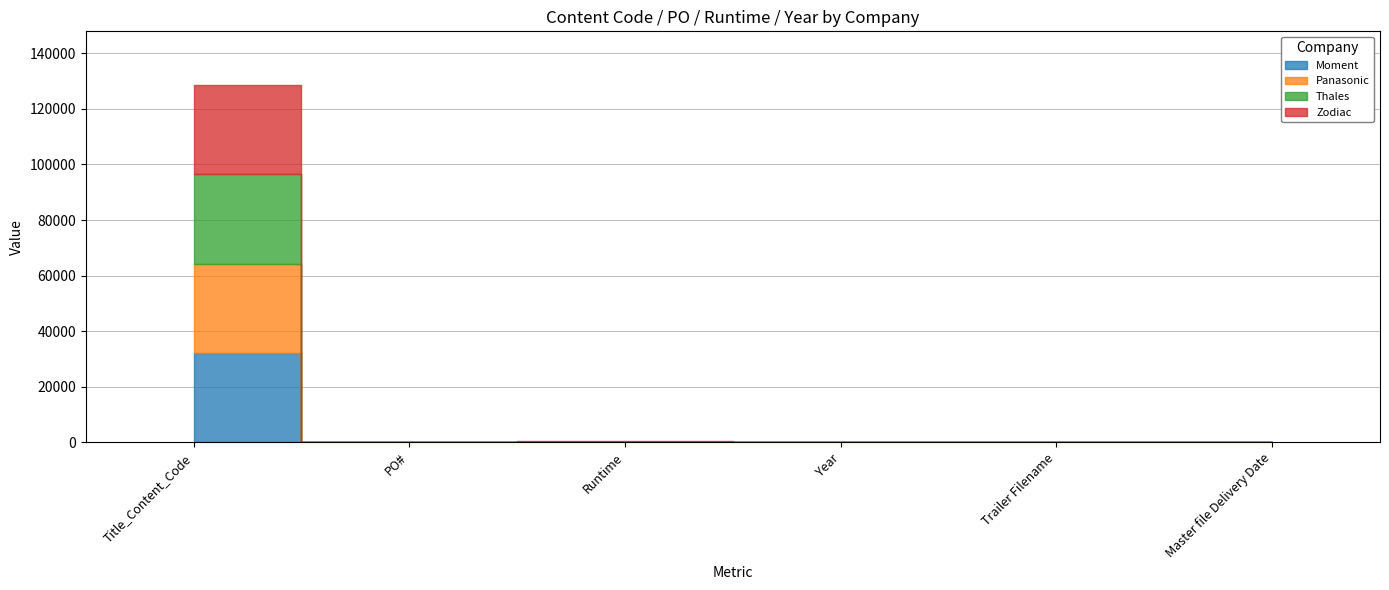

True or false: Thales has a value of 2 at Year.

False